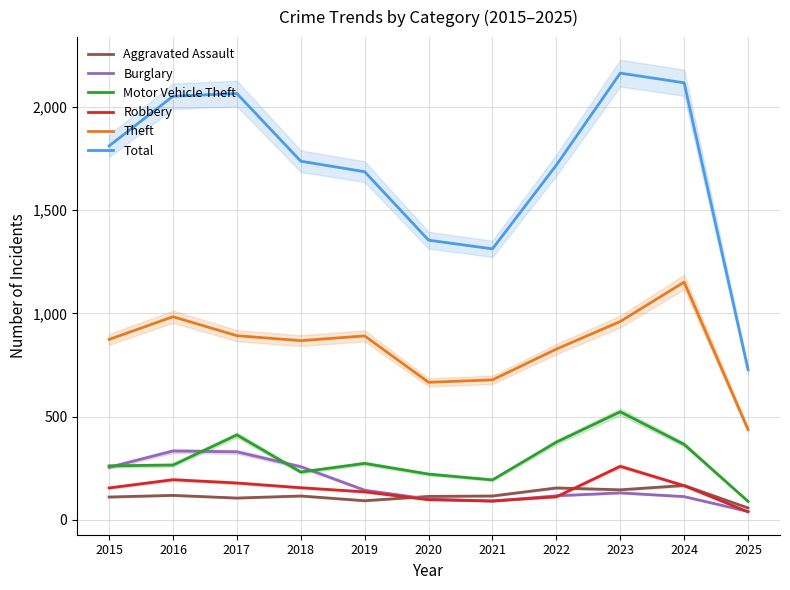

How many categories are shown in the chart?

11